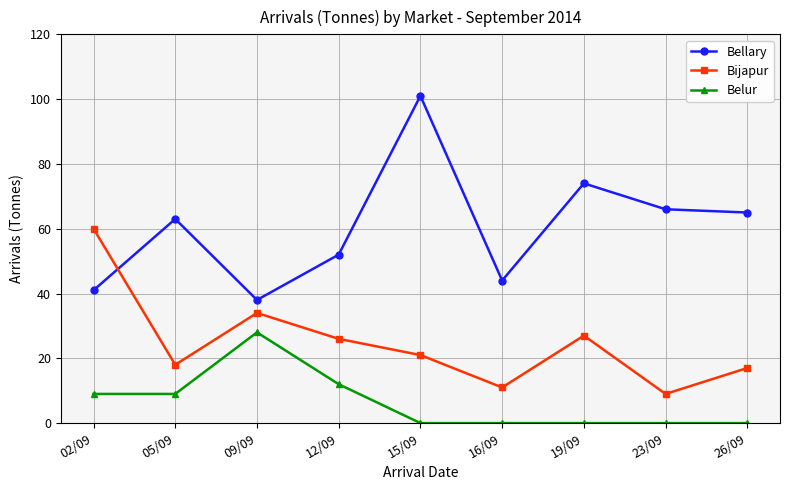

What is the spread (max minus min) of values at 12/09?

40